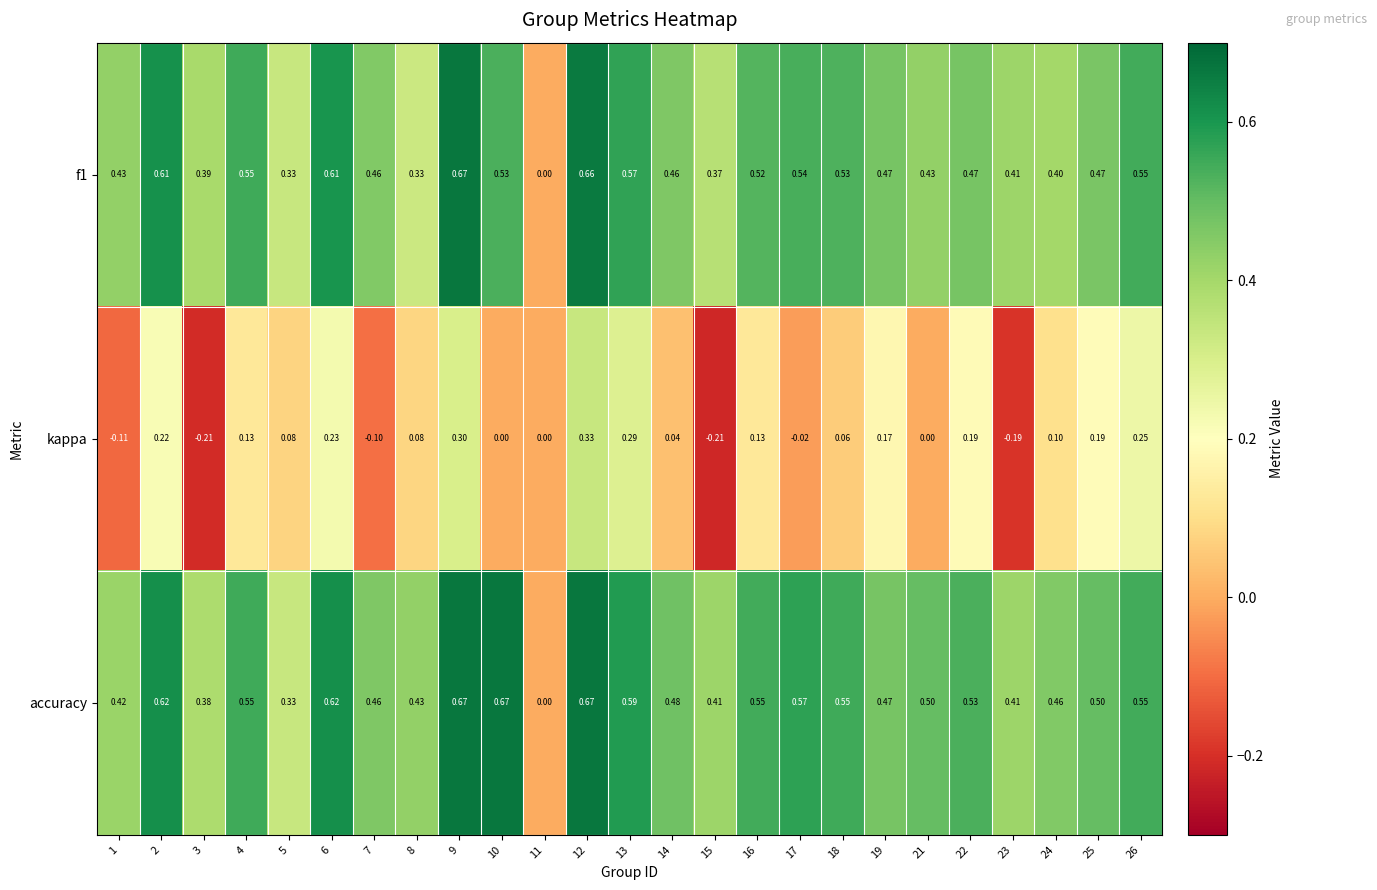

Which series changed the most between 10 and 17?

accuracy